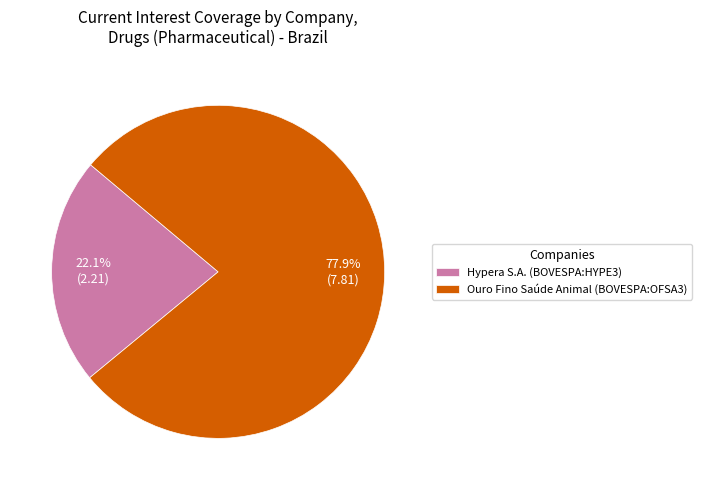

Which category accounts for the majority?

Ouro Fino Saúde Animal (BOVESPA:OFSA3)